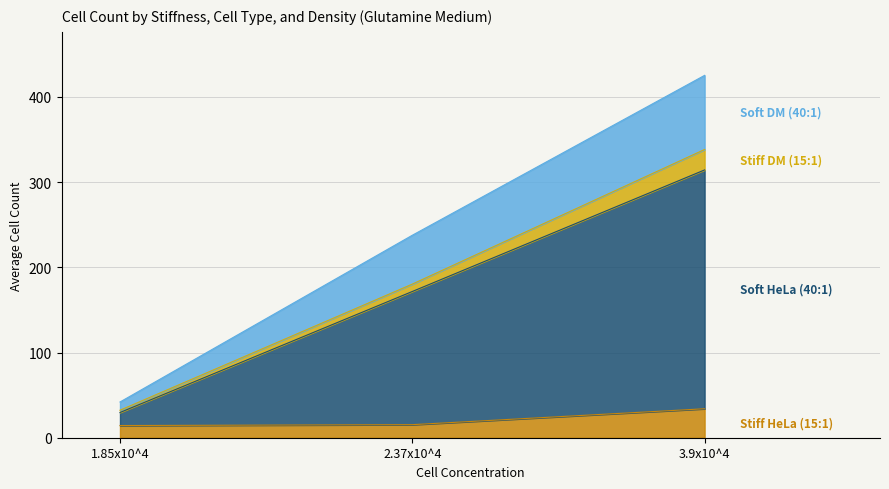

What is the total value across all series at 3.9x10^4?

425.3